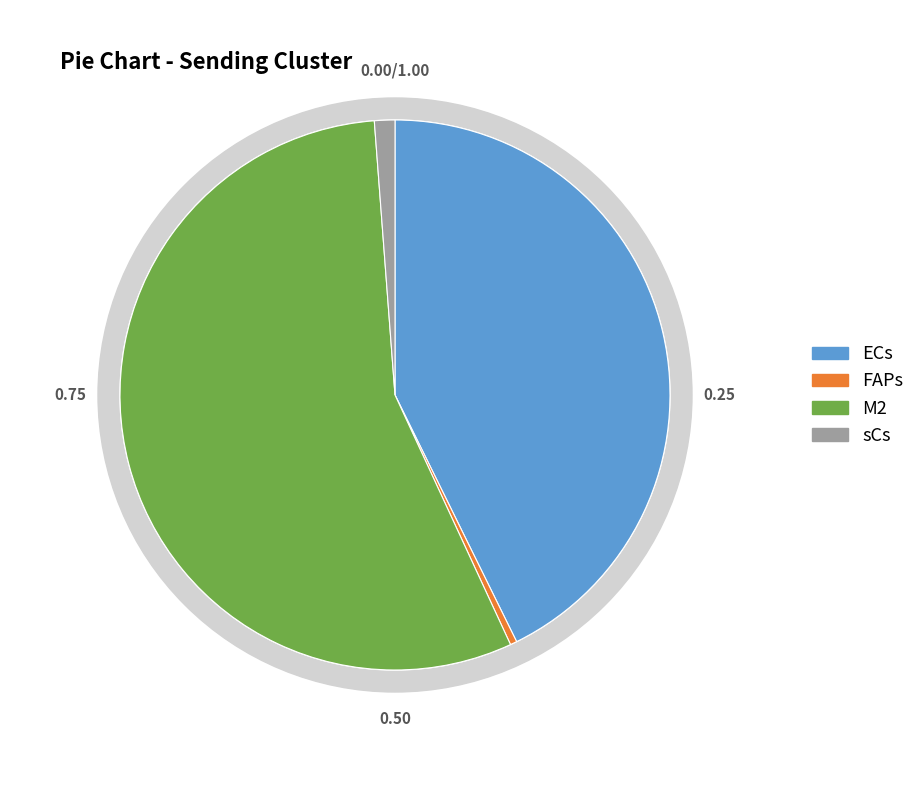

What percentage is the M2 slice, to the nearest percent?

56%